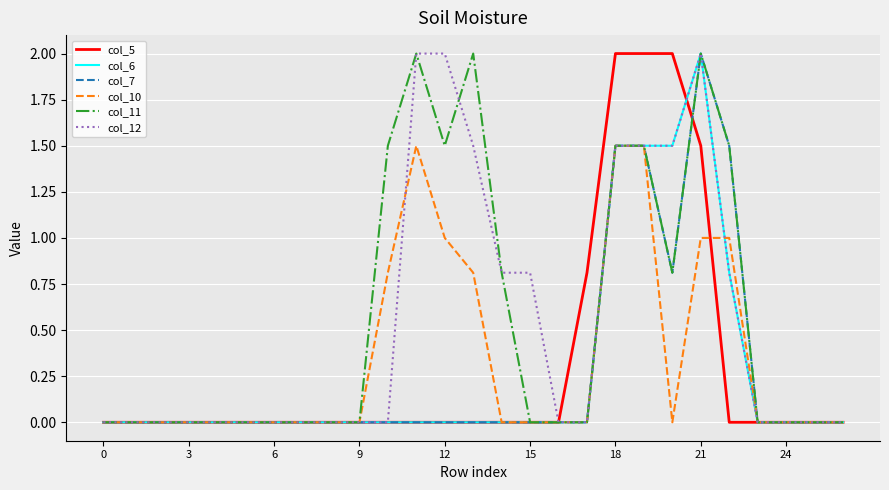

Which series changed the most between 6 and 18?

col_5